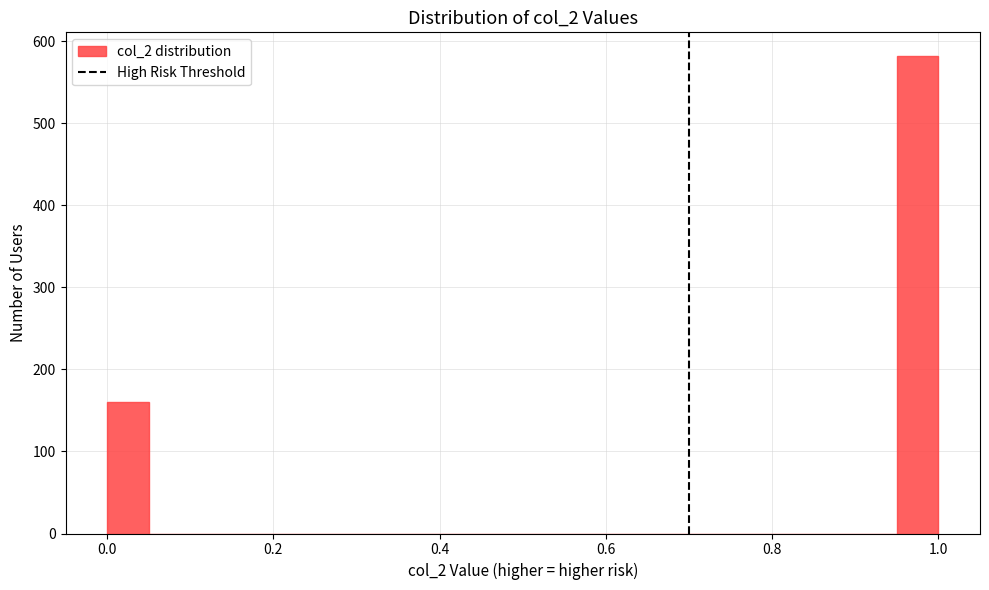

Around what value on the x-axis is the tallest bar? Give the approximate position of its centre, as read against the axis.

0.98